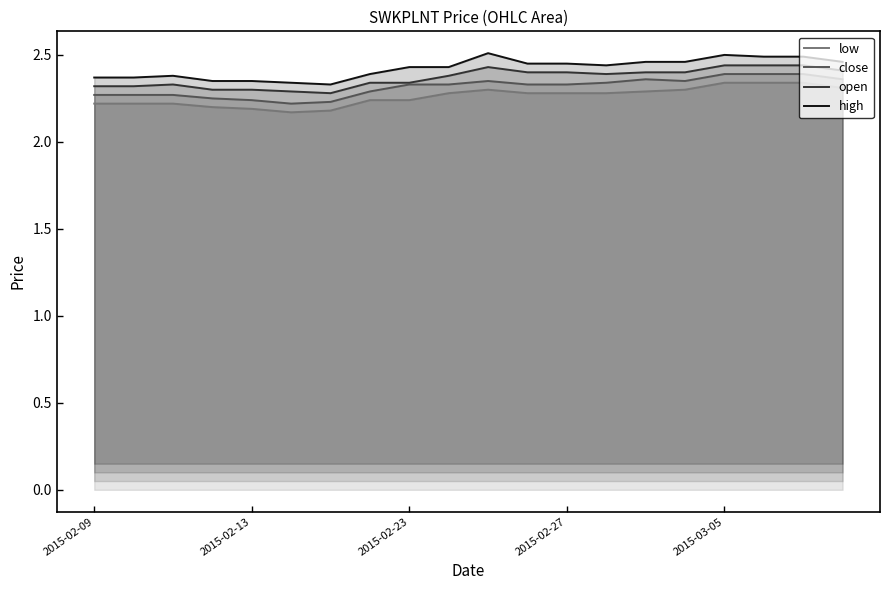

What are all the series names shown in the legend?

low, close, open, high